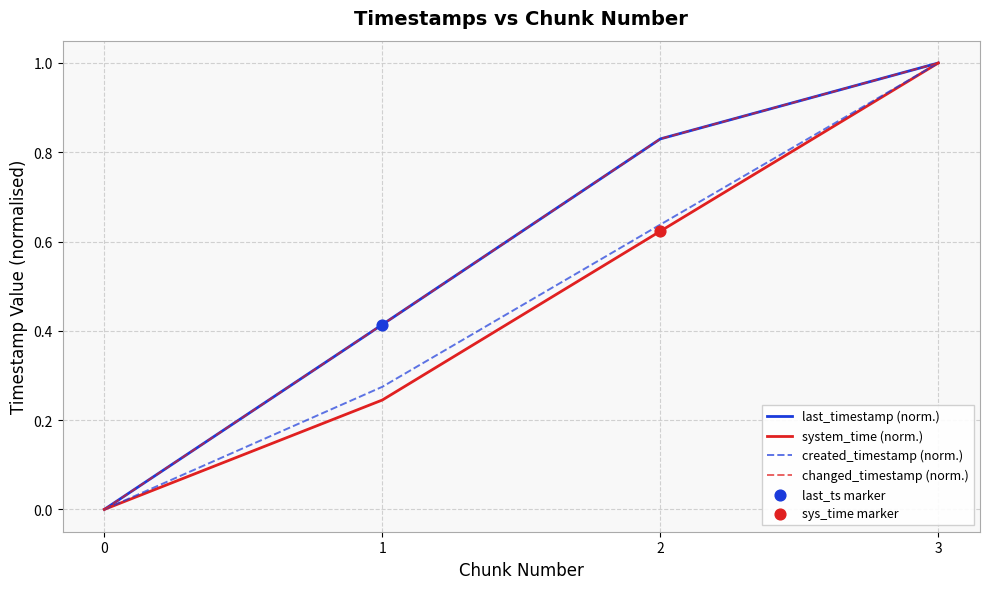

Is this an area chart (filled region under the line)?

No